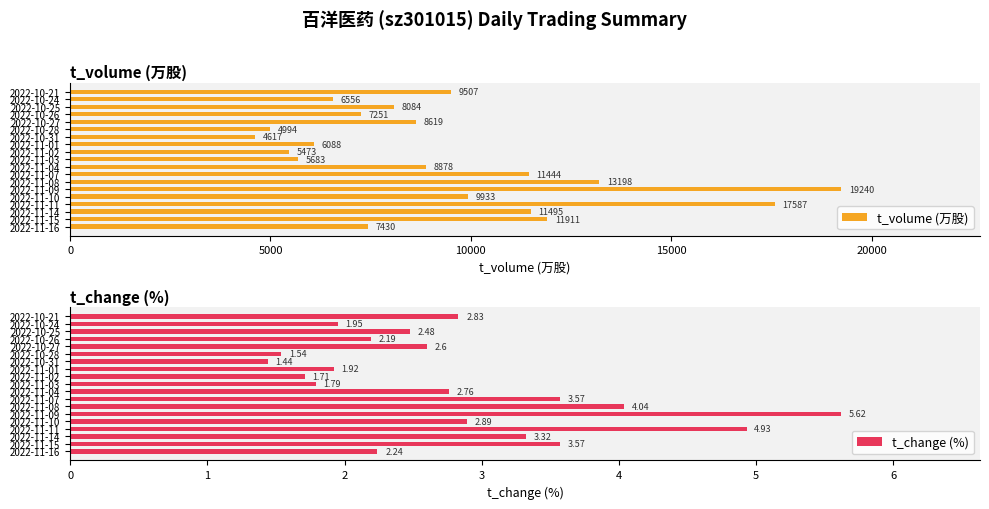

Rank the series by their average value, from lowest to highest.

t_change (%), t_volume (万股)